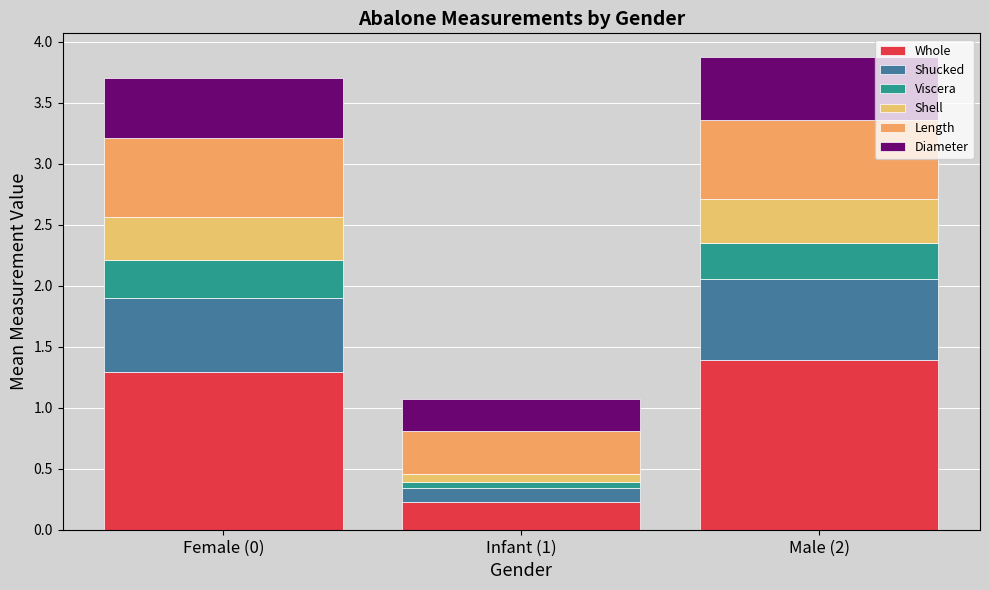

The Viscera series shows 0.0 at Infant (1). True or false?

False